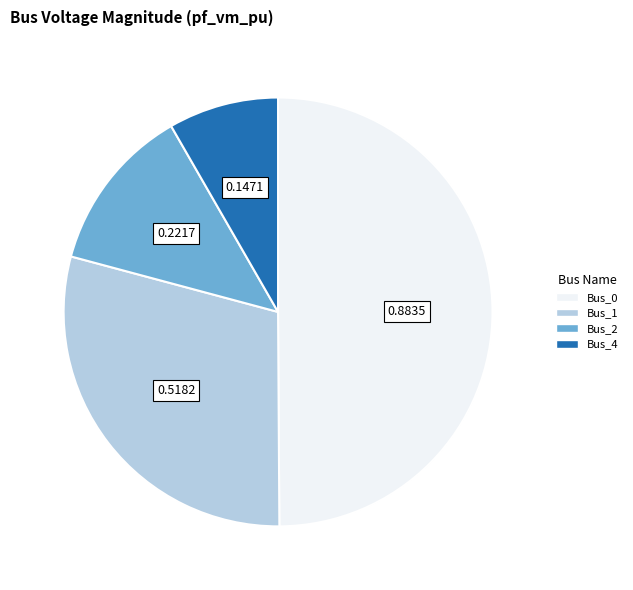

Is it true that Bus_1 is 29% of the pie?

True